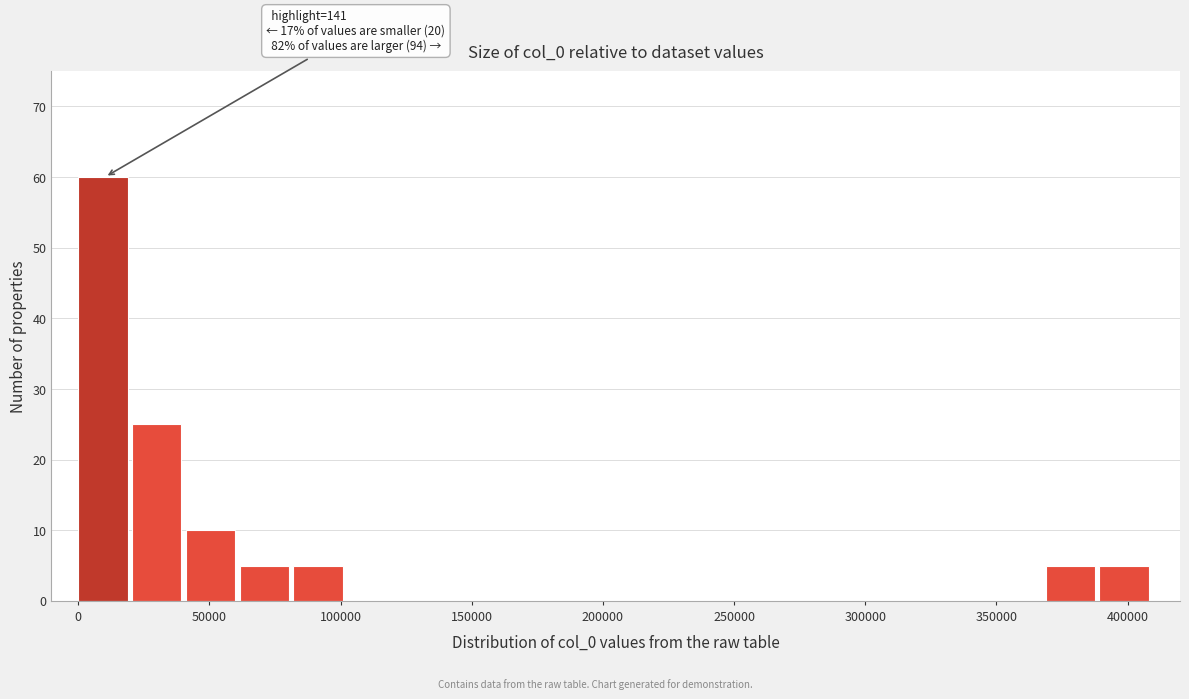

Which range on the x-axis has the tallest bar?

0 to 20000